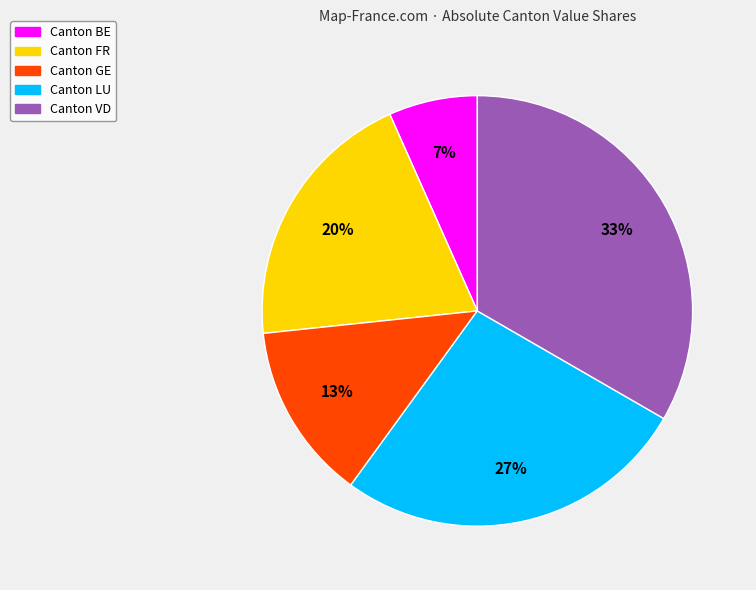

How many segments does this pie chart have?

5